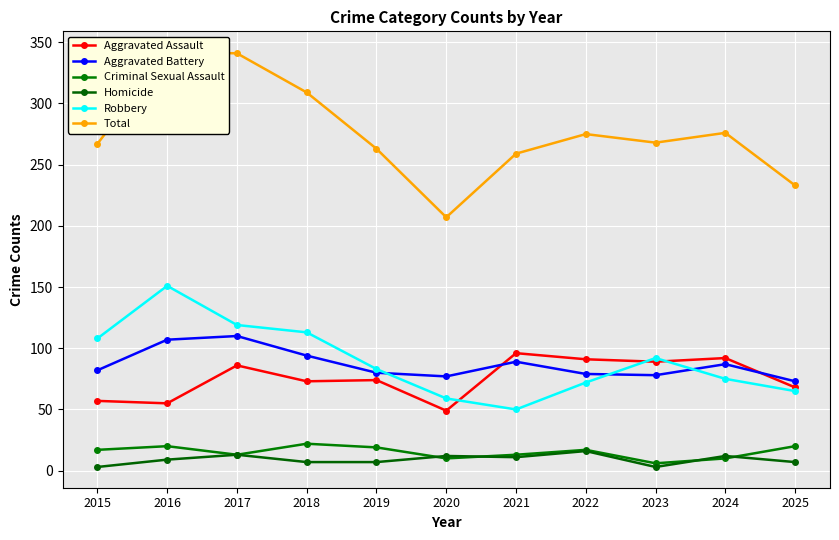

Is the value of Homicide at 2025 greater than the value of Robbery at 2021?

No